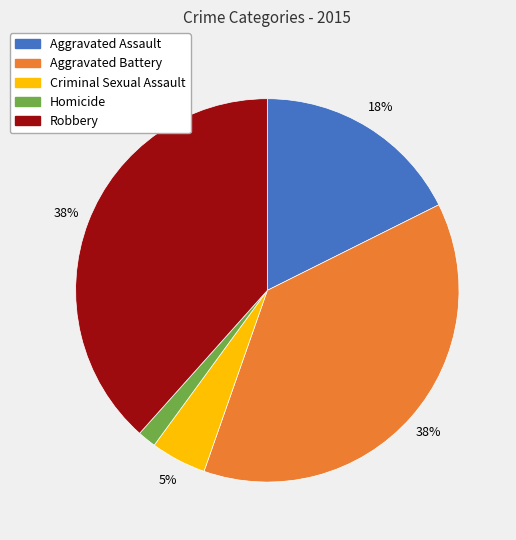

Between Aggravated Assault and Aggravated Battery, which is larger?

Aggravated Battery